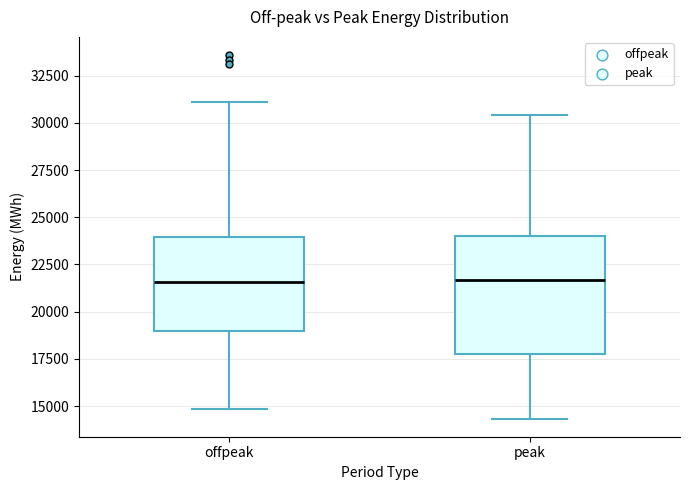

Comparing the boxes themselves (not the whiskers), which one is the tallest?

peak